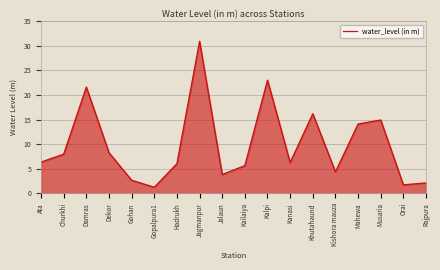

What is the difference between the maximum and second lowest values?

29.2